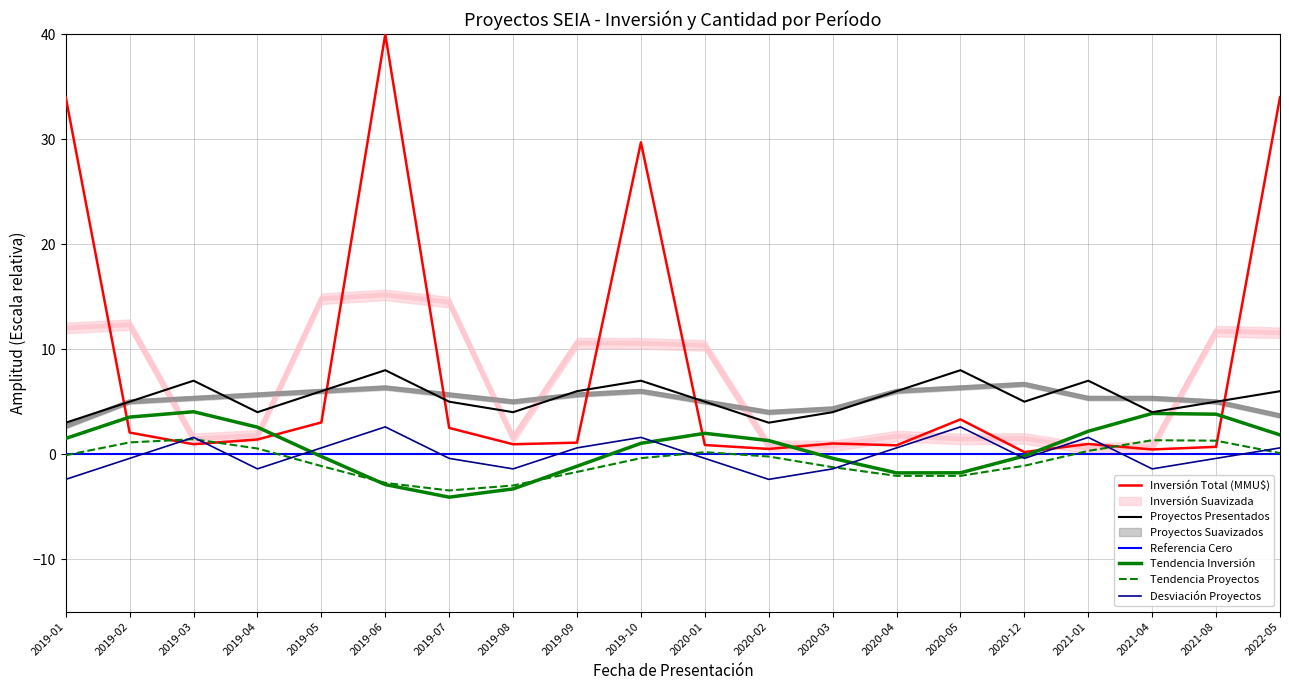

What is the maximum value shown in the chart?

40.0